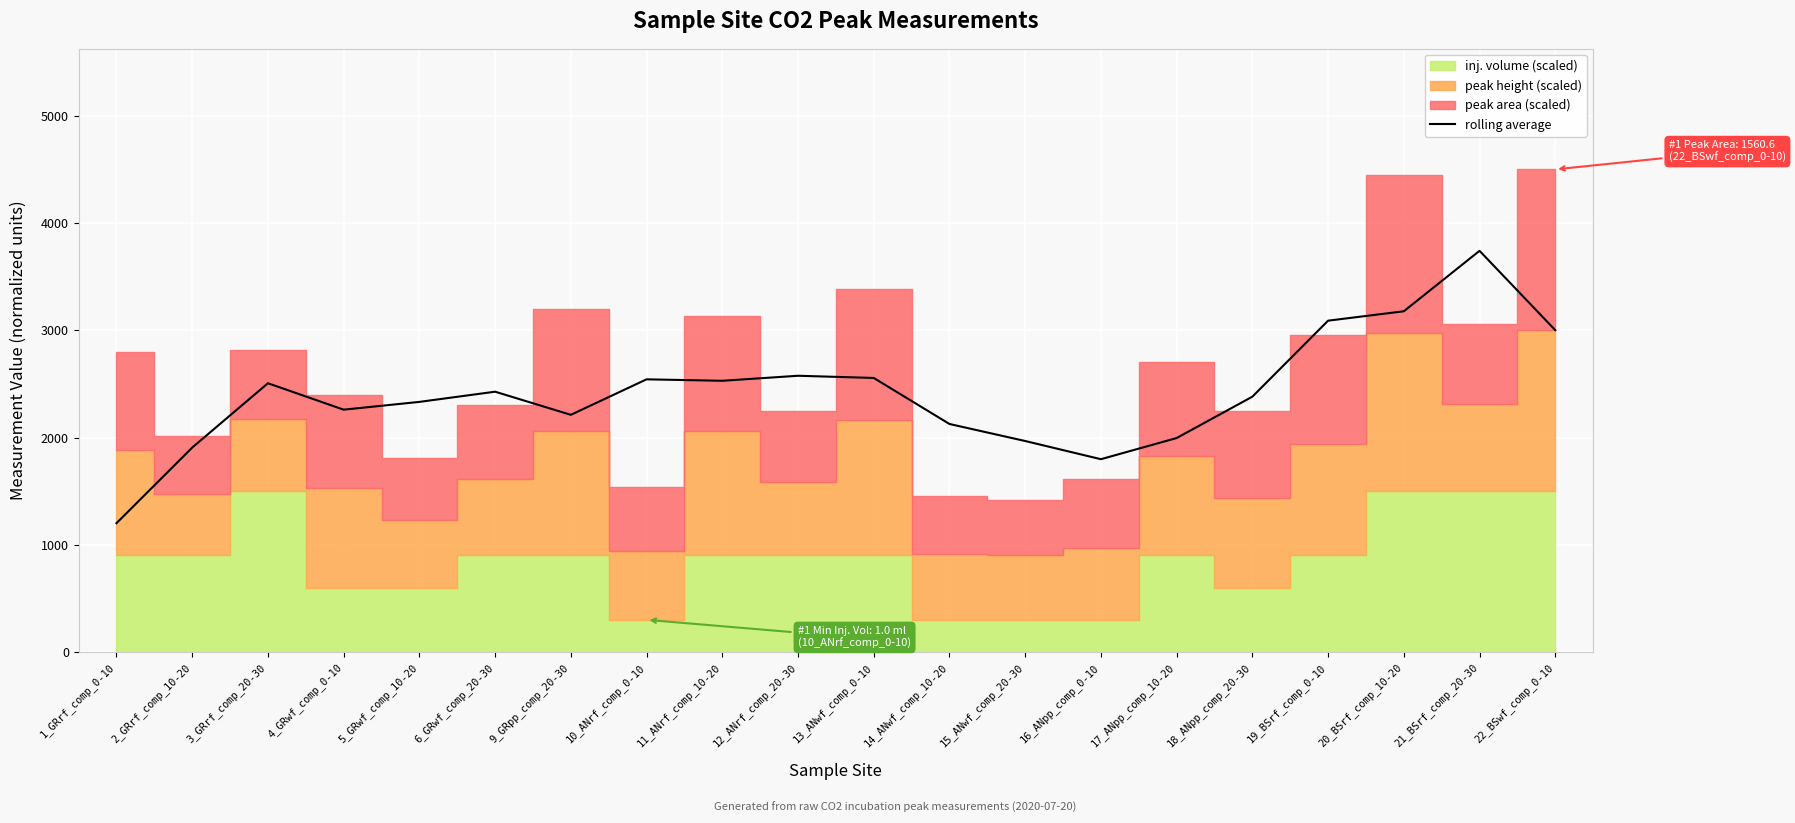

What is the label of the 20th point from the right?

1_GRrf_comp_0-10